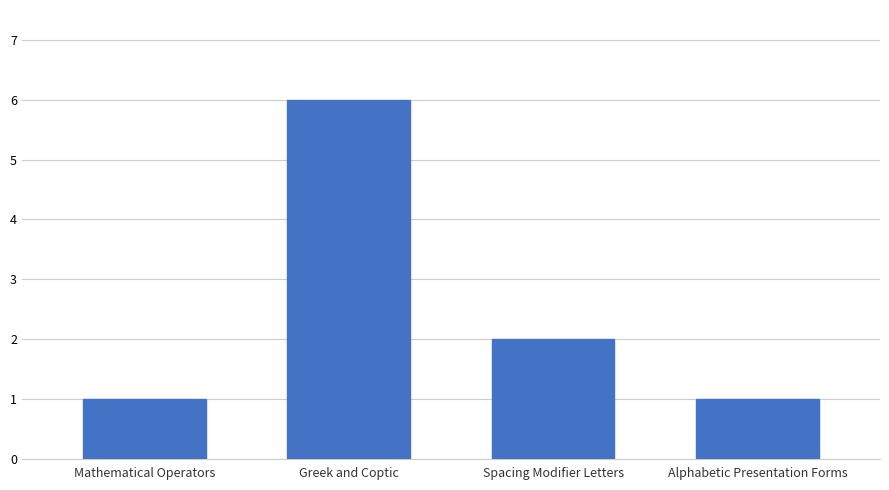

True or false: the data shows 1 at Spacing Modifier Letters.

False